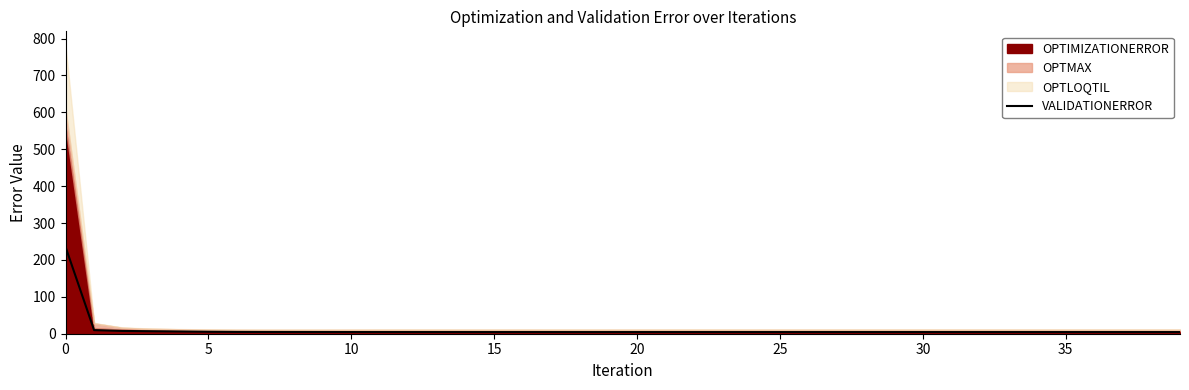

At which category does the data reach its first local valley?

15